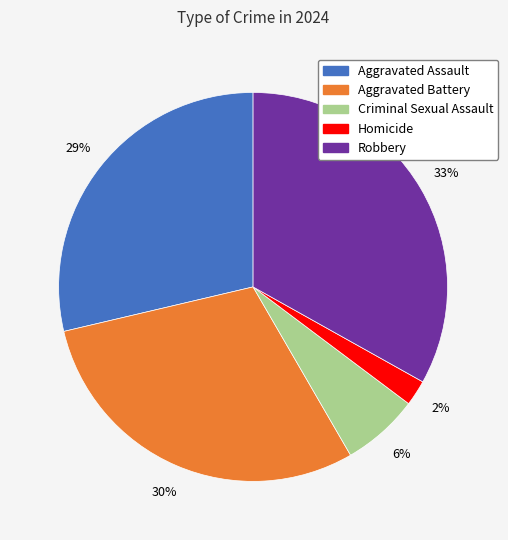

Does any single category account for the majority?

No